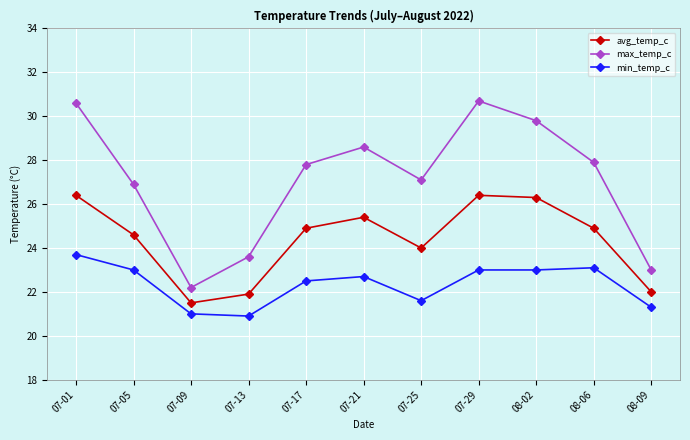

Does the chart have visible grid lines?

Yes